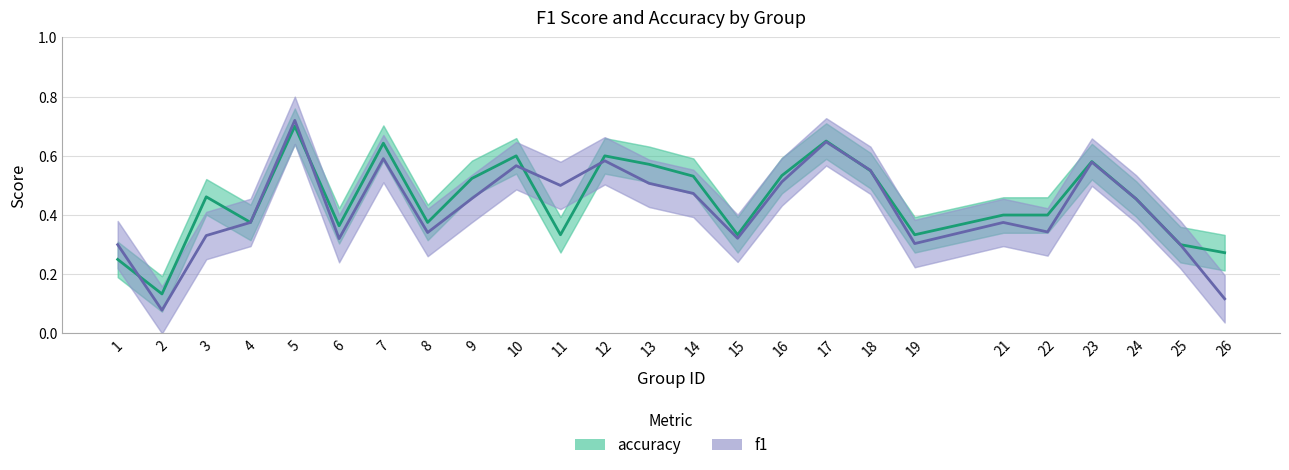

At which category does the chart reach its peak across all series?

5